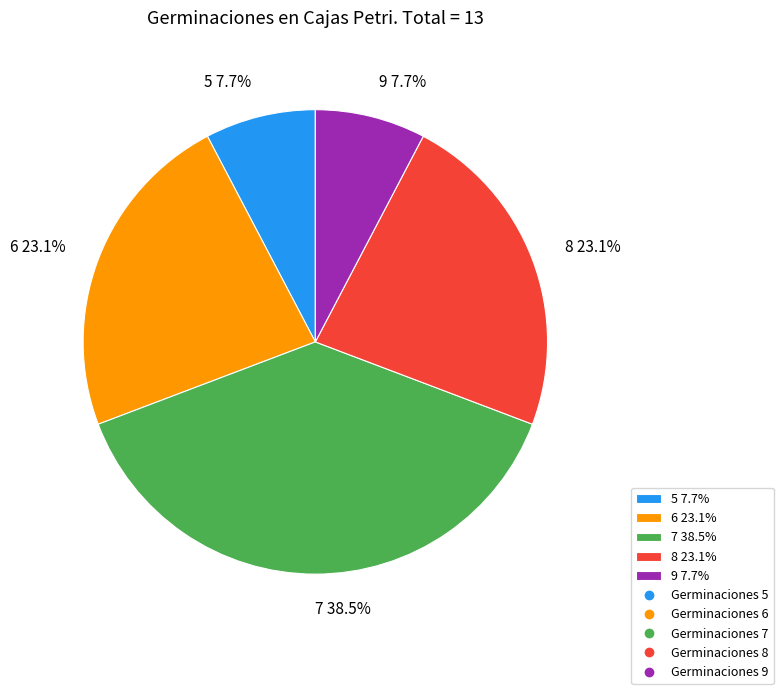

To the nearest percent, what is the average slice percentage?

20%